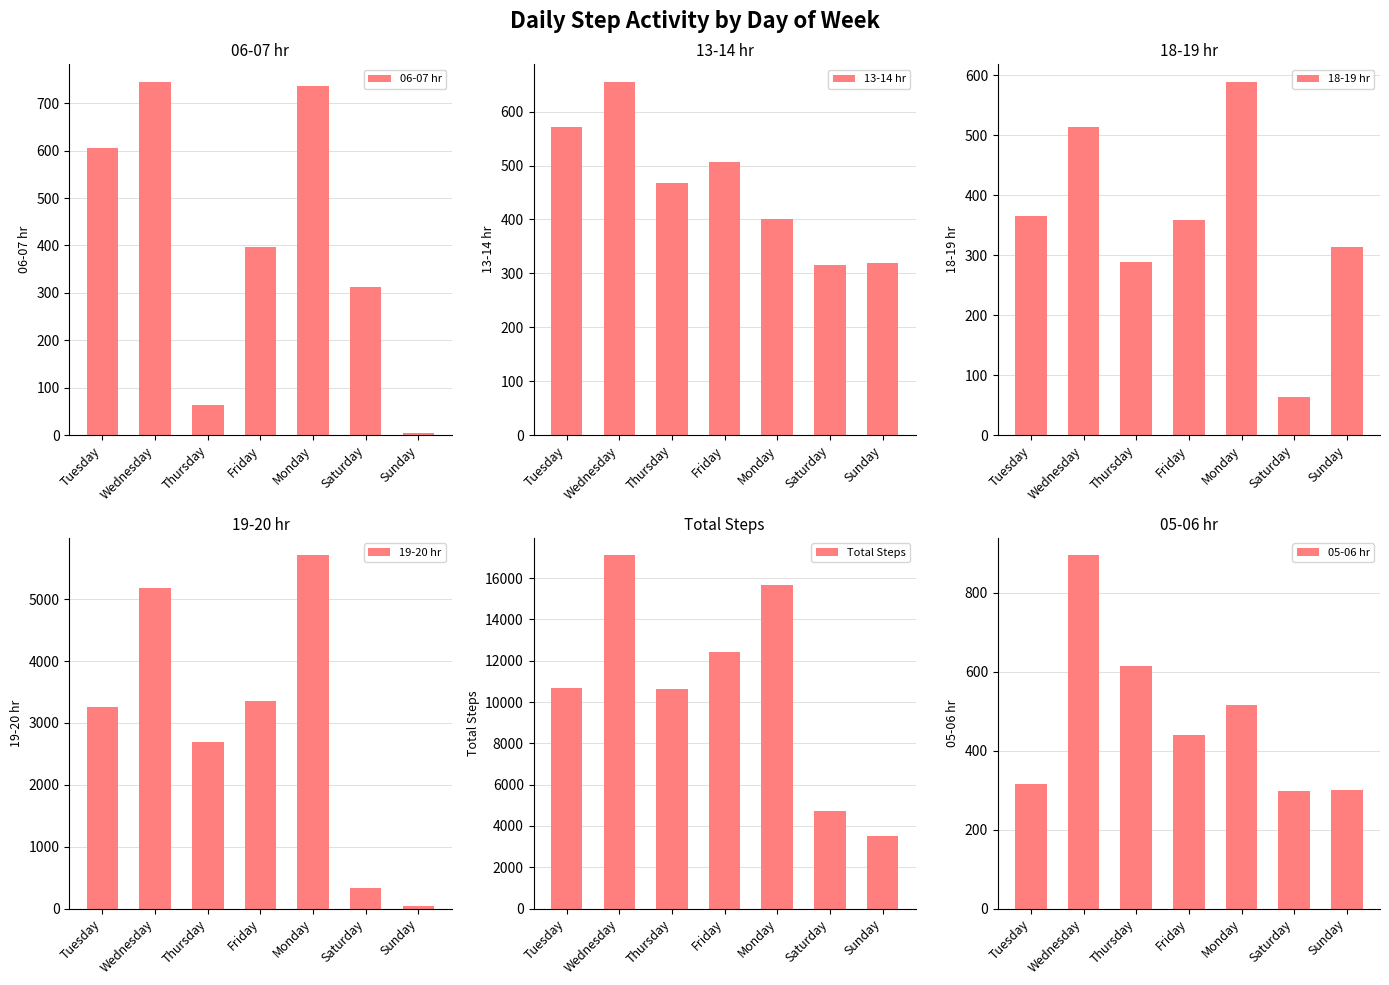

Reading left to right, extract all data points from this chart.

06-07 hr: 606	745	64	396	737	313	5
13-14 hr: 571	655	468	506	400	315	319
18-19 hr: 366	514	289	358	589	63	314
19-20 hr: 3260	5179	2685	3357	5707	325	38
Total Steps: 10678	17100	10635	12429	15673	4731	3489
05-06 hr: 316	894	615	440	516	298	300